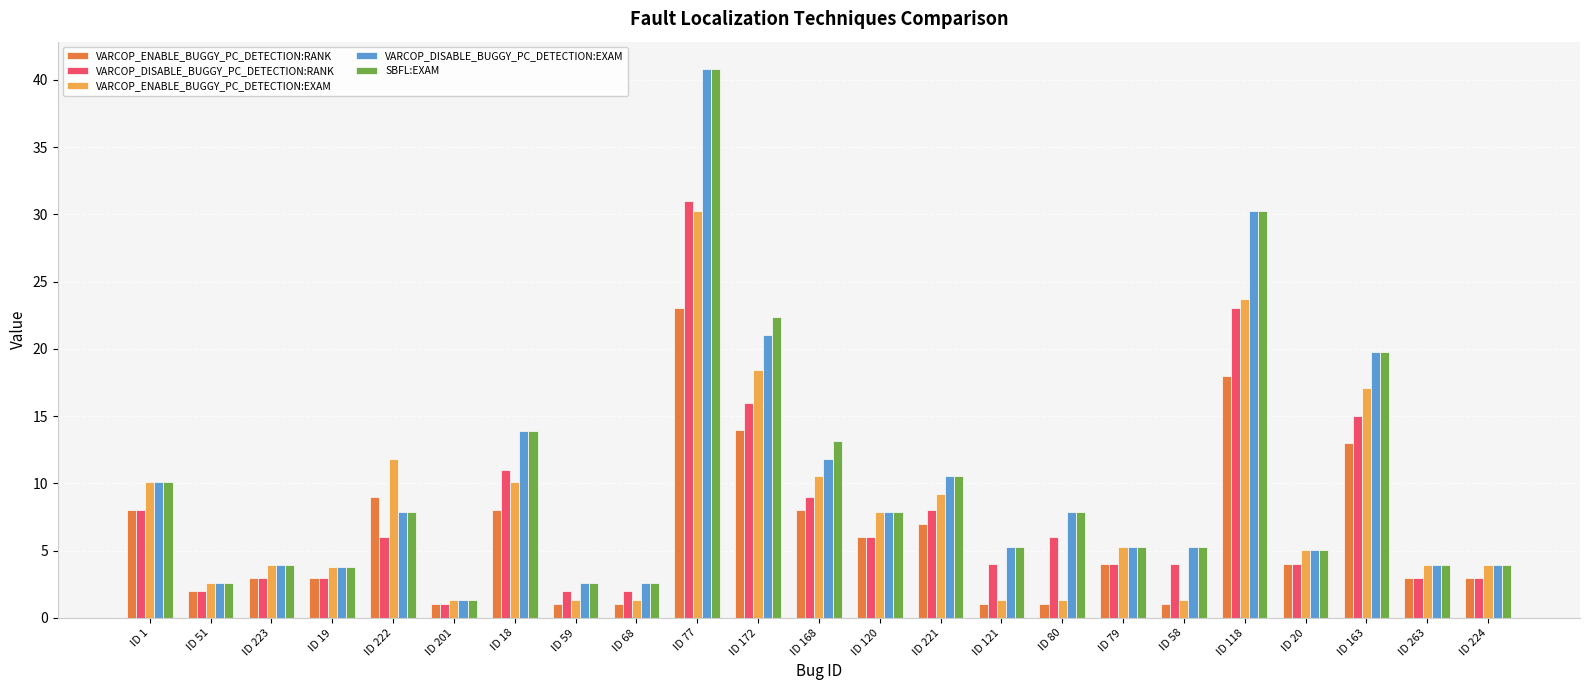

At how many categories does at least one series exceed 17?

4